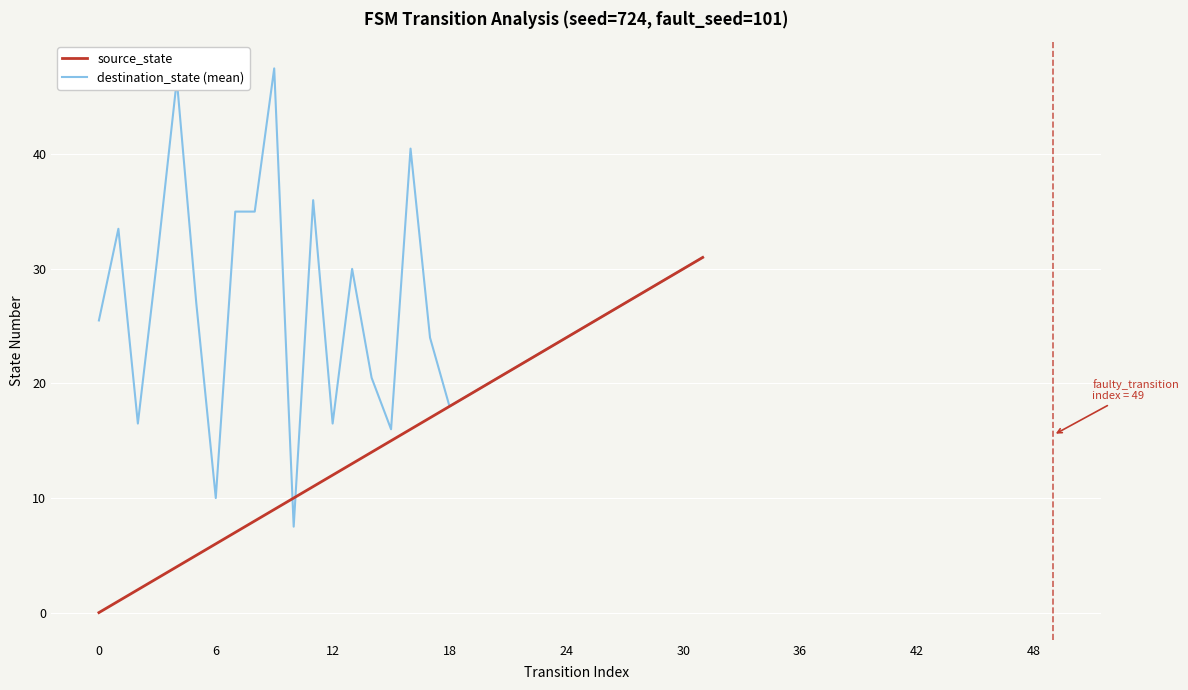

Which series has the widest spread of values?

destination_state (mean)